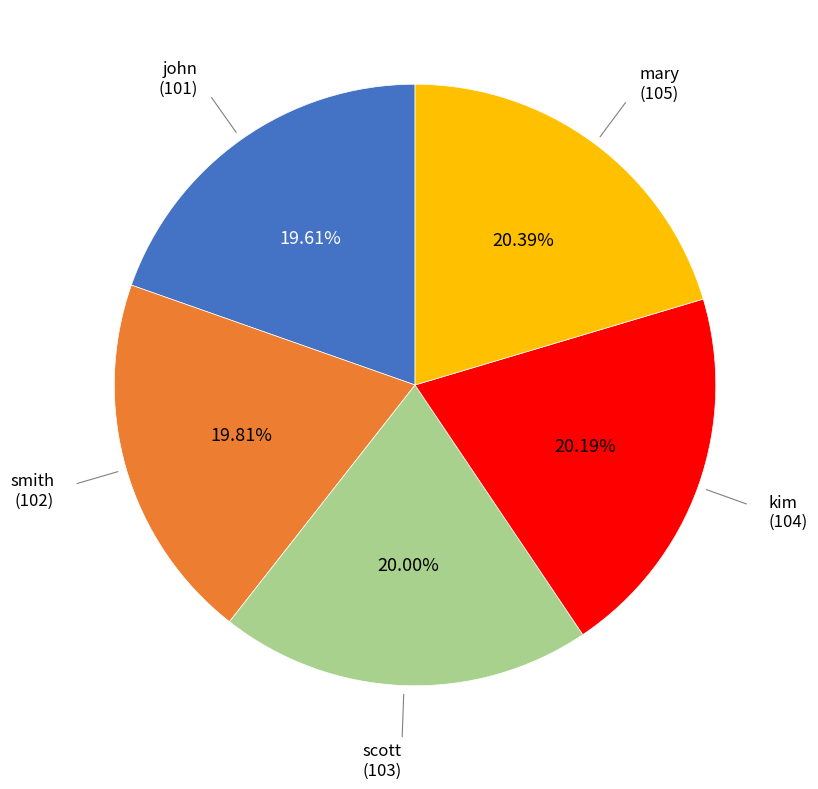

True or false: scott accounts for 20% of the total.

True